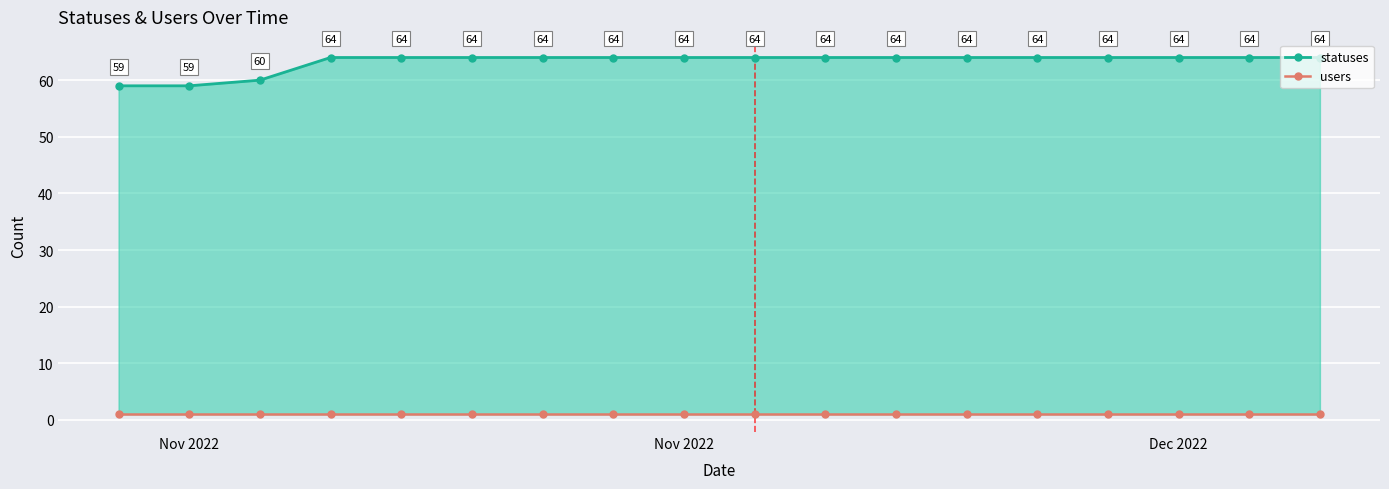

Which label corresponds to the smallest value in the chart?

Nov 2022